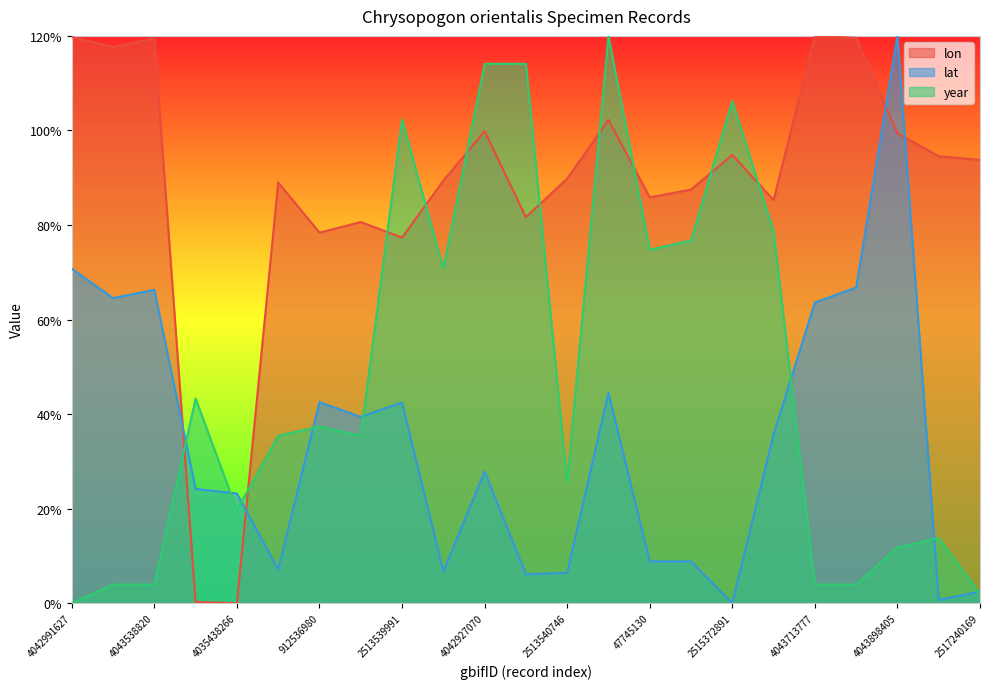

Does the chart have visible grid lines?

No